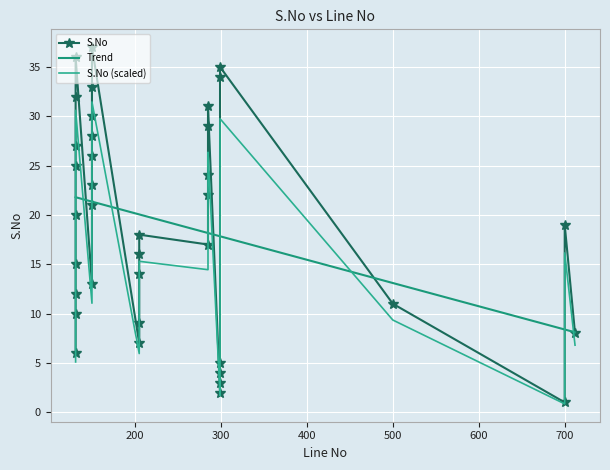

What is the greatest value displayed?

37